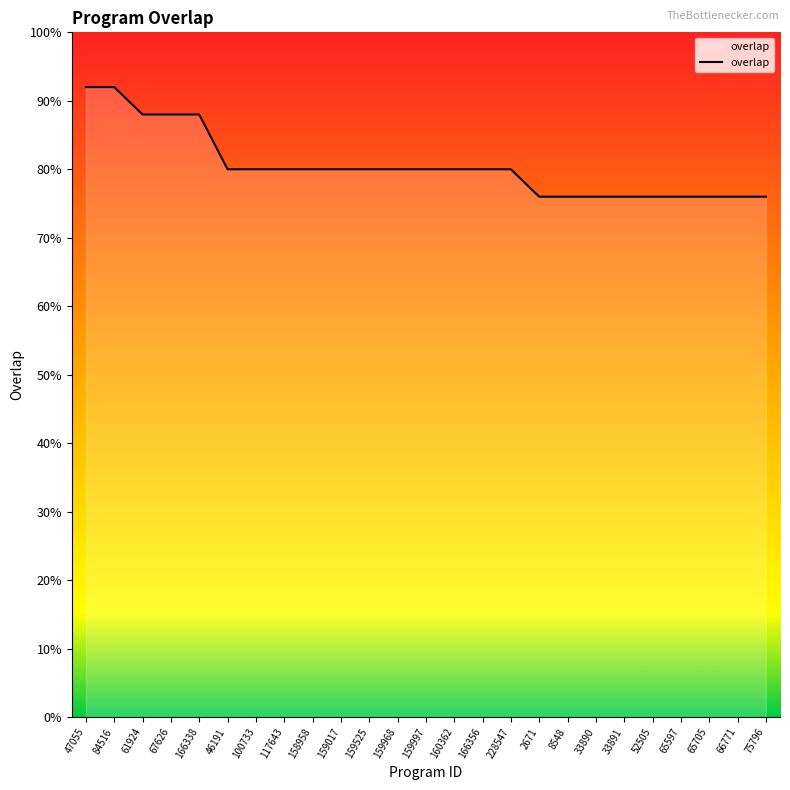

What is the approximate value at 33890, to the nearest 5?

75